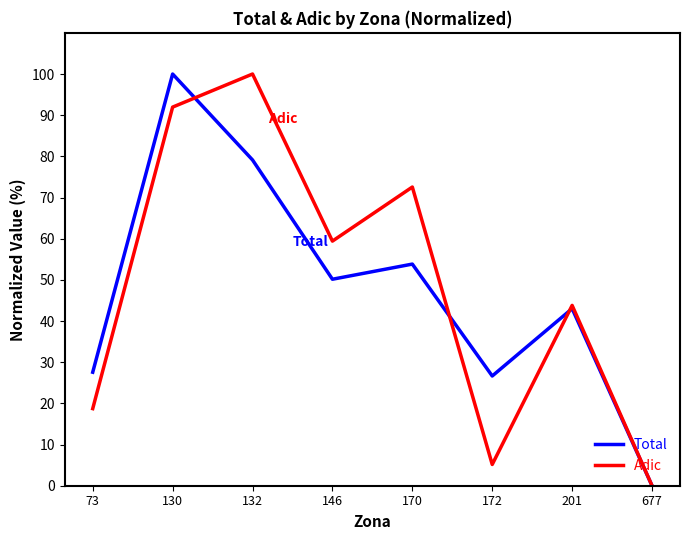

At 170, list the series in order from largest to smallest.

Adic, Total